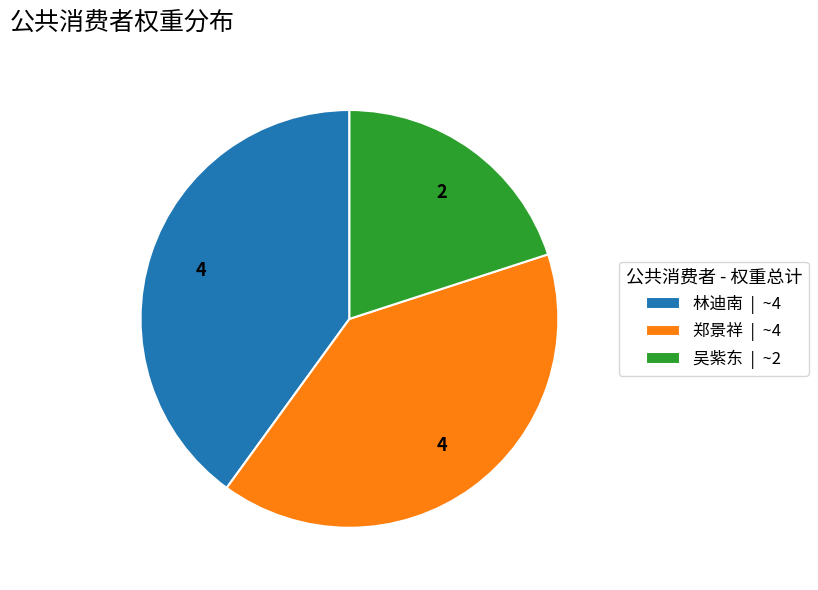

Is it true that 吴紫东 is 9% of the pie?

False